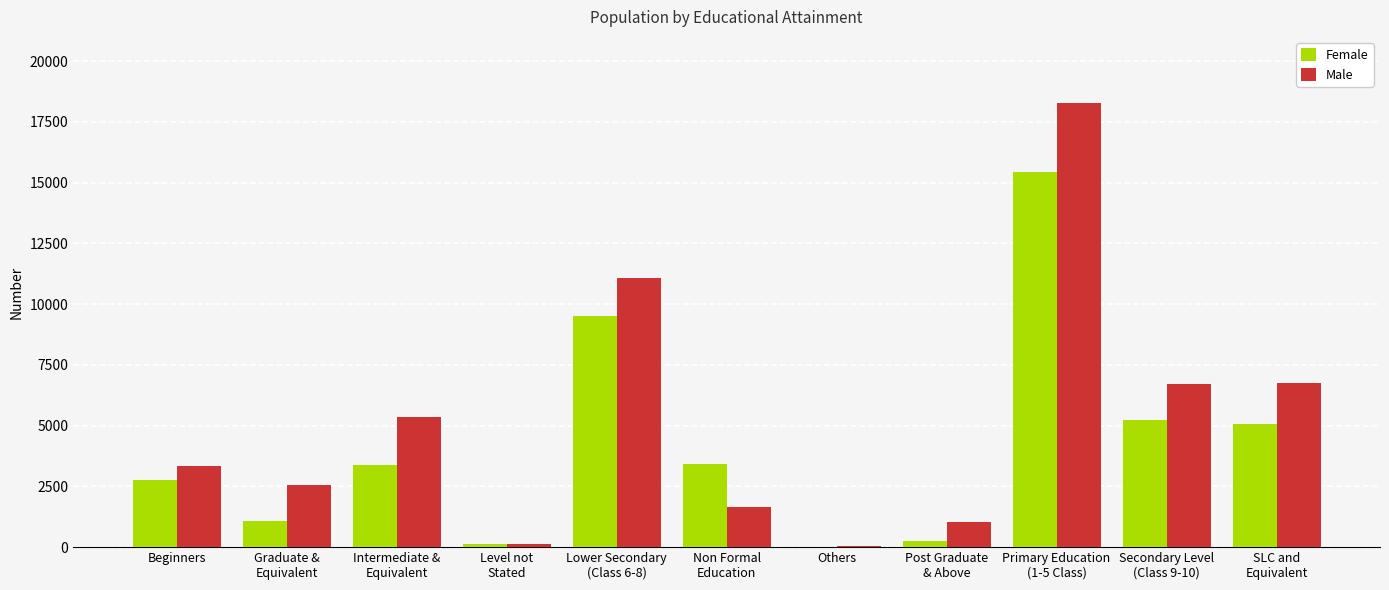

Which series has the largest total across all categories?

Male